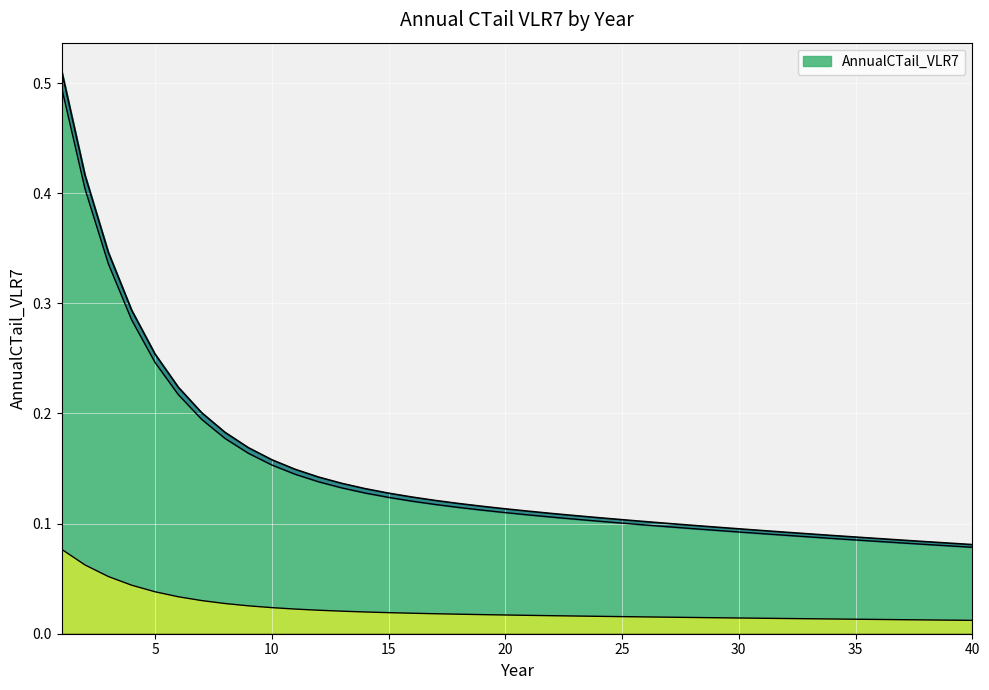

Reading left to right, what are all the values shown in this chart?

0.5	0.4	0.3	0.3	0.3	0.2	0.2	0.2	0.2	0.2	0.1	0.1	0.1	0.1	0.1	0.1	0.1	0.1	0.1	0.1	0.1	0.1	0.1	0.1	0.1	0.1	0.1	0.1	0.1	0.1	0.1	0.1	0.1	0.1	0.1	0.1	0.1	0.1	0.1	0.1